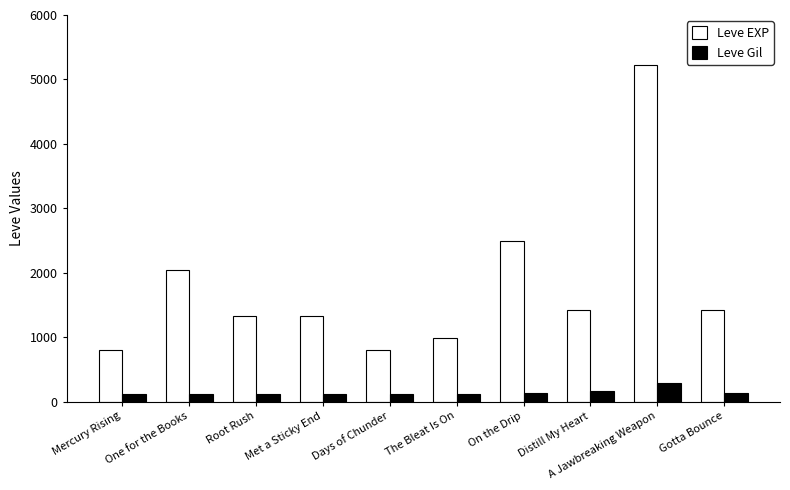

The value of Leve Gil at On the Drip is 139. True or false?

True